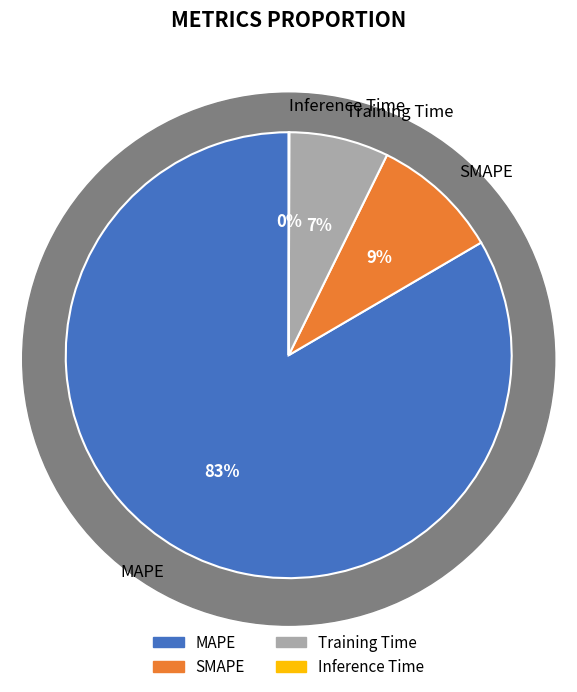

To the nearest percent, what portion does Training Time represent?

7%